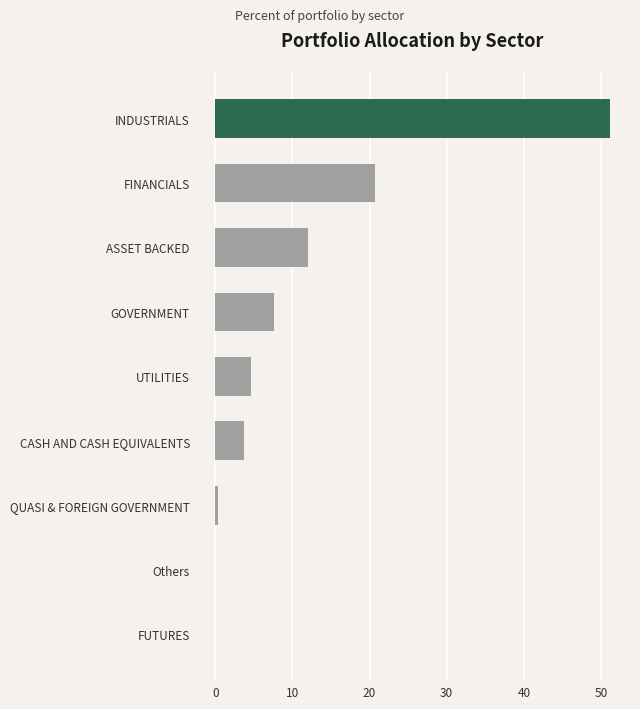

Count the number of data series in this chart.

1